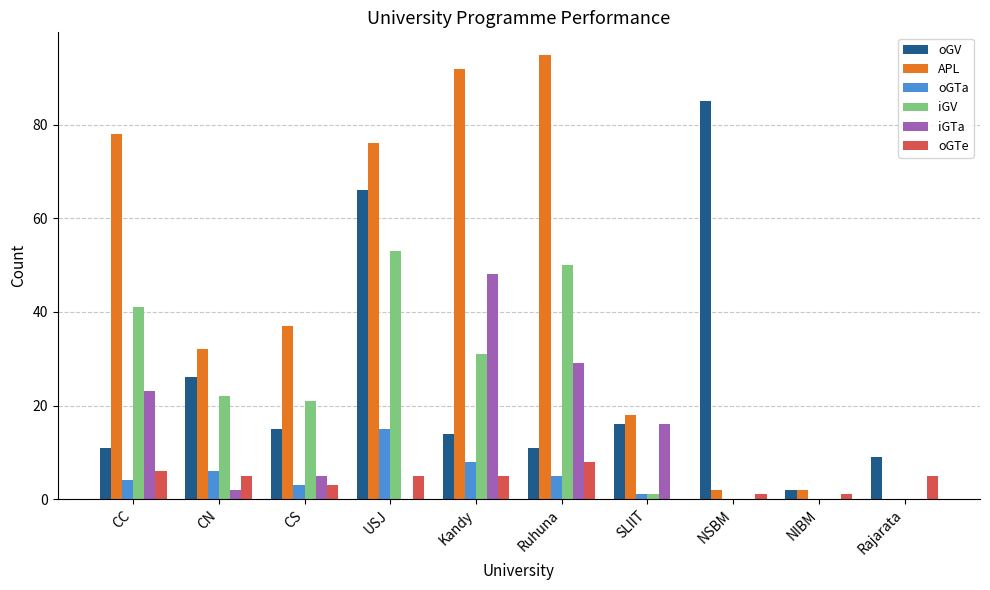

Which series changed the most between Kandy and NSBM?

APL